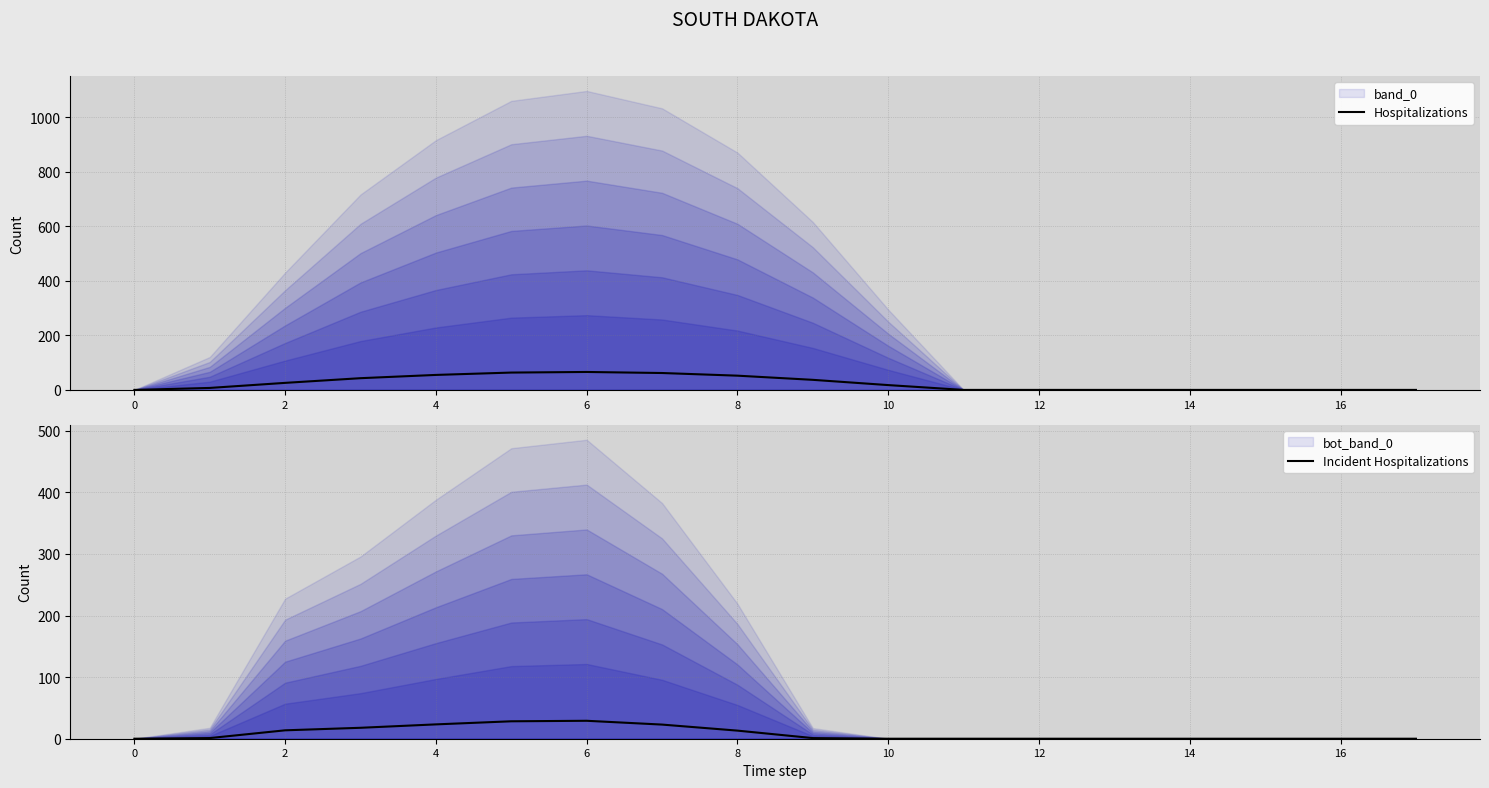

How many values in the Incident Hospitalizations series exceed 1?

9